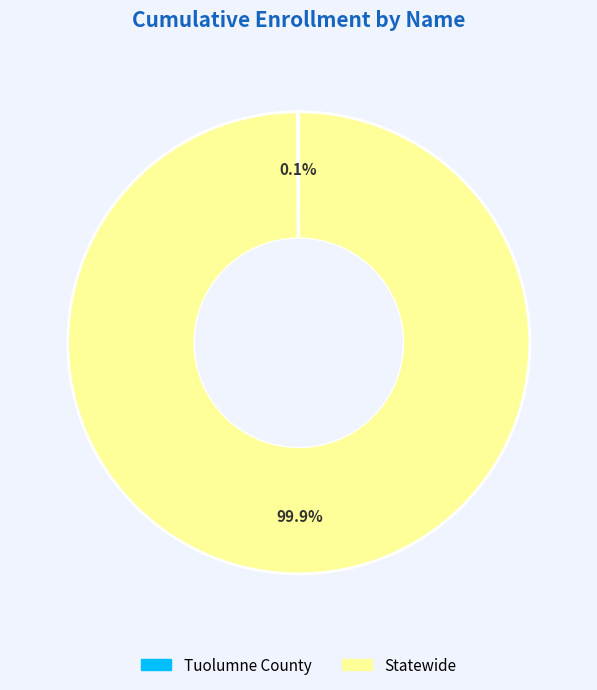

What percentage is the Statewide slice, to the nearest percent?

100%